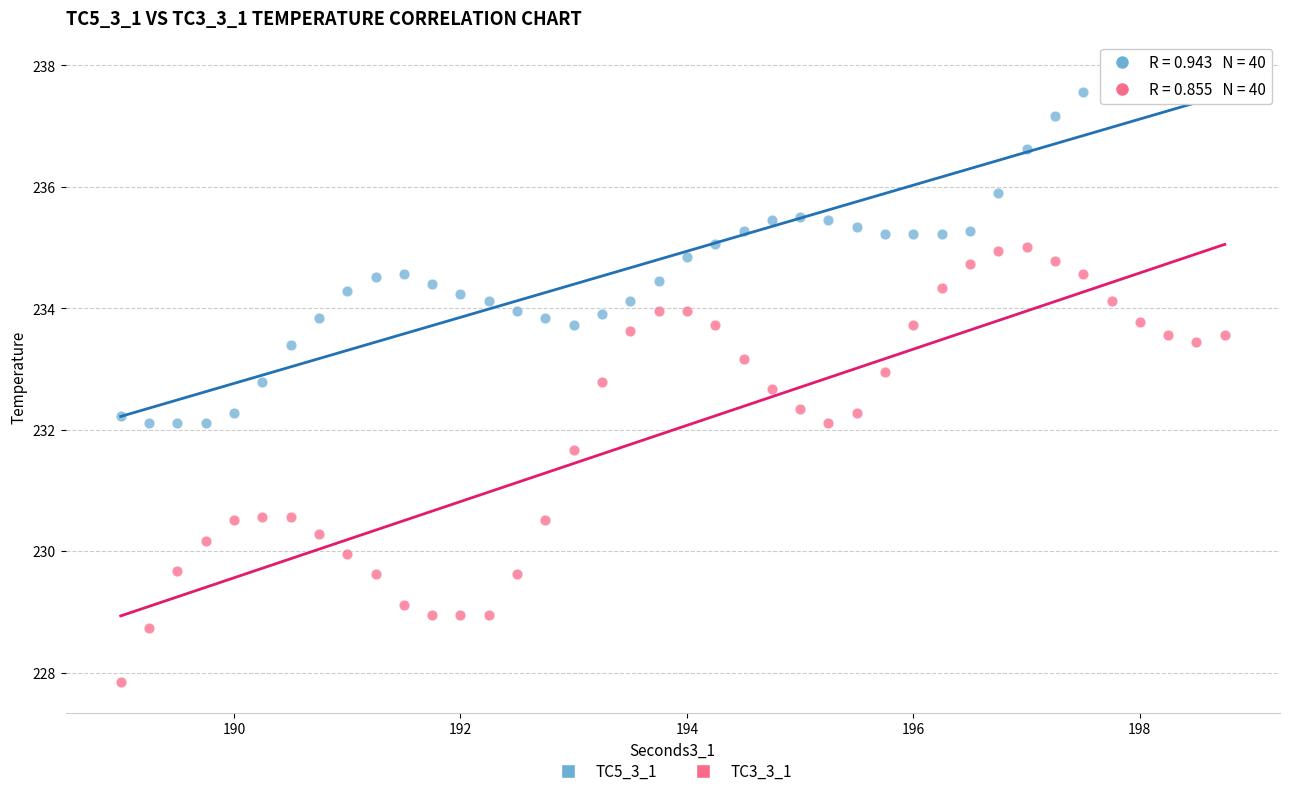

Which series contains the lowest Y value?

TC3_3_1